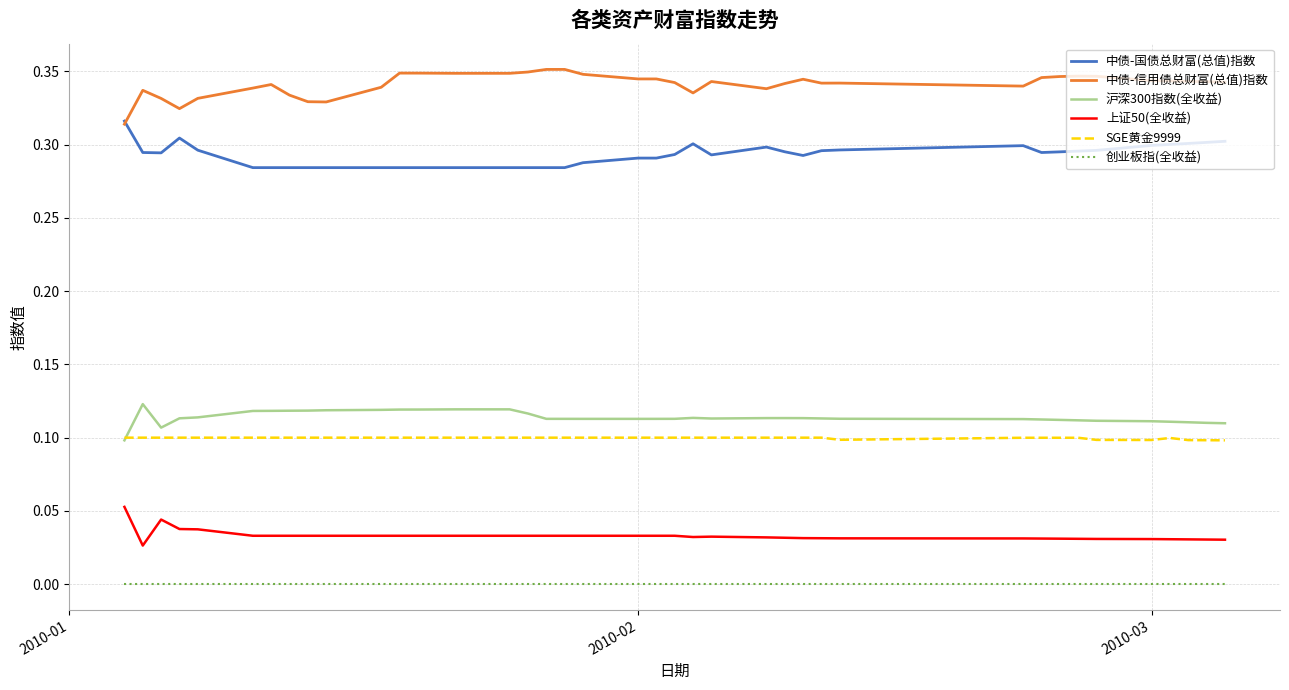

True or false: SGE黄金9999 and 上证50(全收益) cross at least once.

False